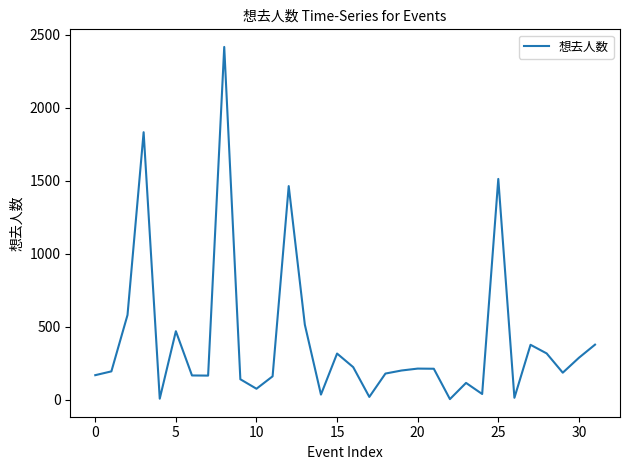

What is the maximum value shown in the chart?

2416